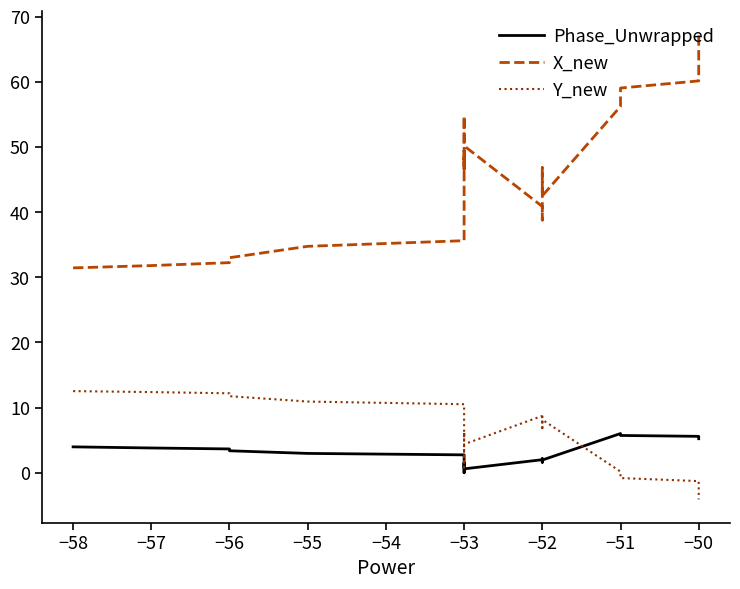

Does the chart have visible grid lines?

No